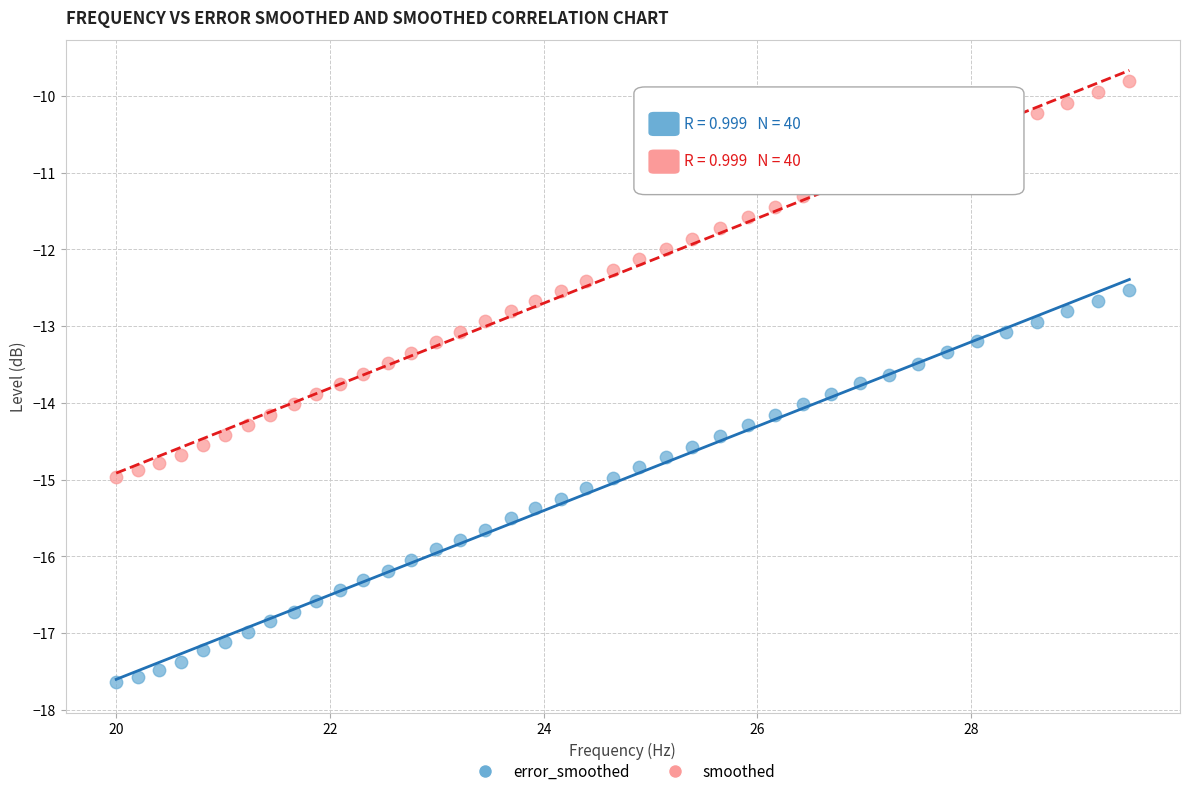

Which series has the widest spread of Y values?

smoothed